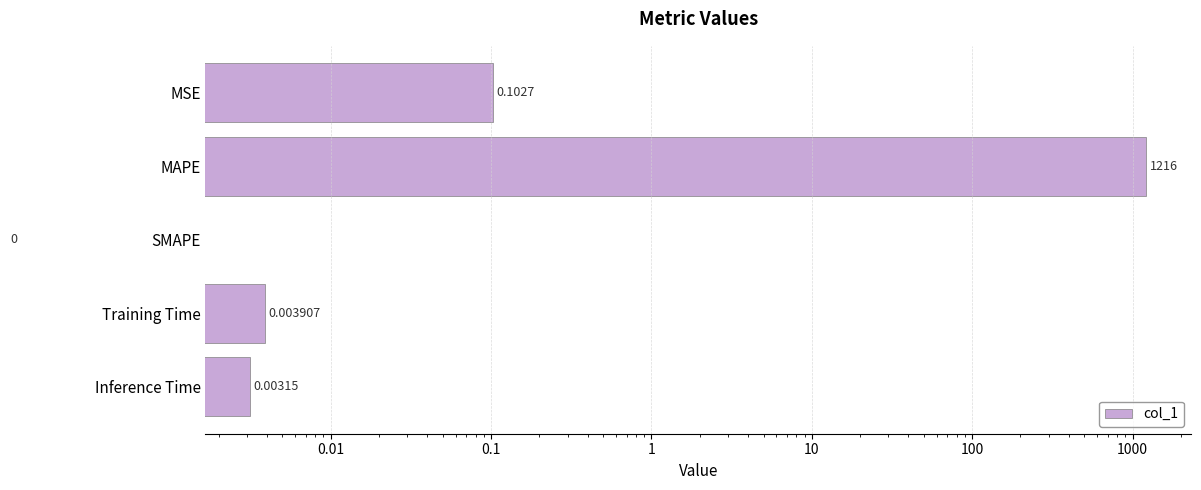

Which has a higher value, Training Time or SMAPE?

Training Time